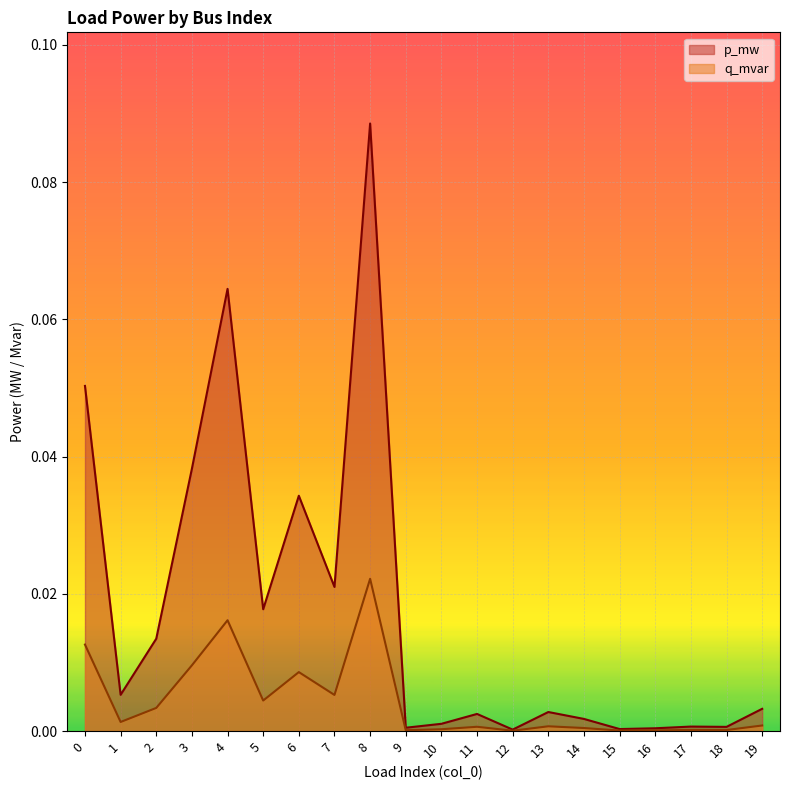

Which label corresponds to the smallest value in the chart?

12